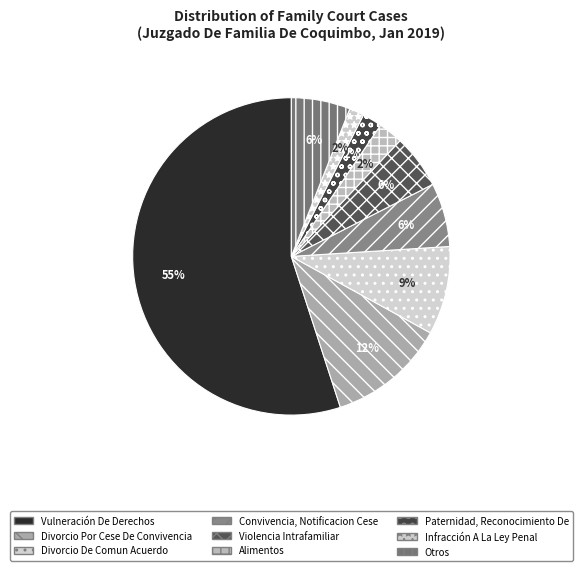

Rank the categories by value from lowest to highest.

Infracción A La Ley Penal, Paternidad, Reconocimiento De, Alimentos, Violencia Intrafamiliar, Otros, Convivencia, Notificacion Cese, Divorcio De Comun Acuerdo, Divorcio Por Cese De Convivencia, Vulneración De Derechos